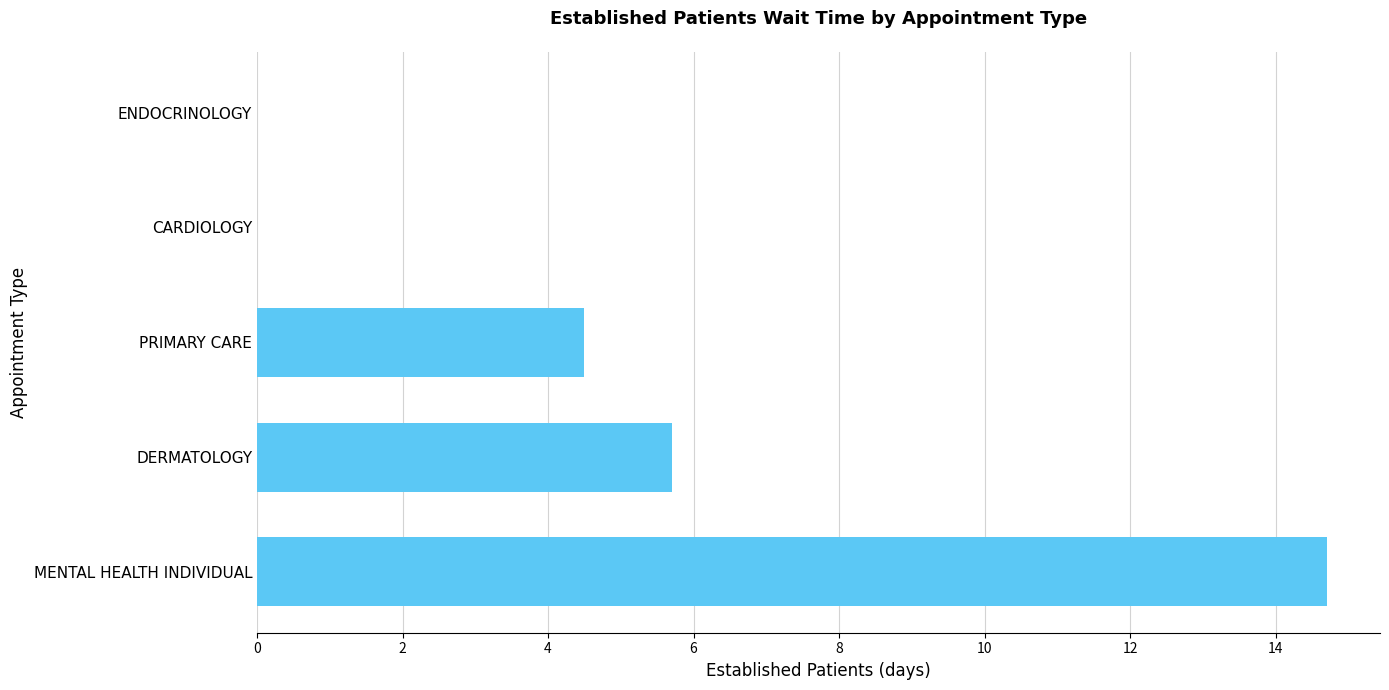

The value at MENTAL HEALTH INDIVIDUAL is 3.7. True or false?

False